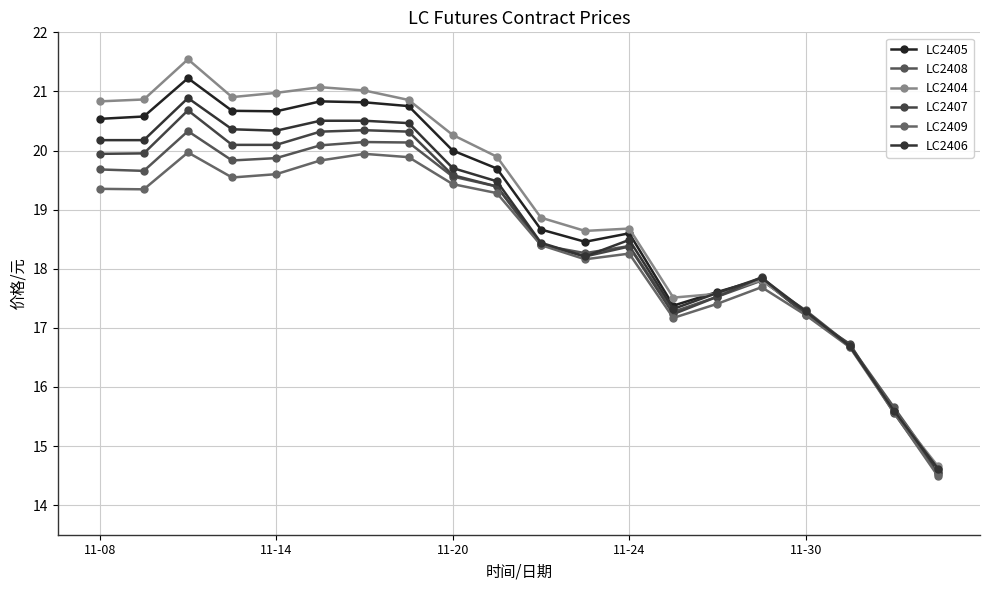

In LC2405, how many points are higher than both neighbors (excluding endpoints)?

4